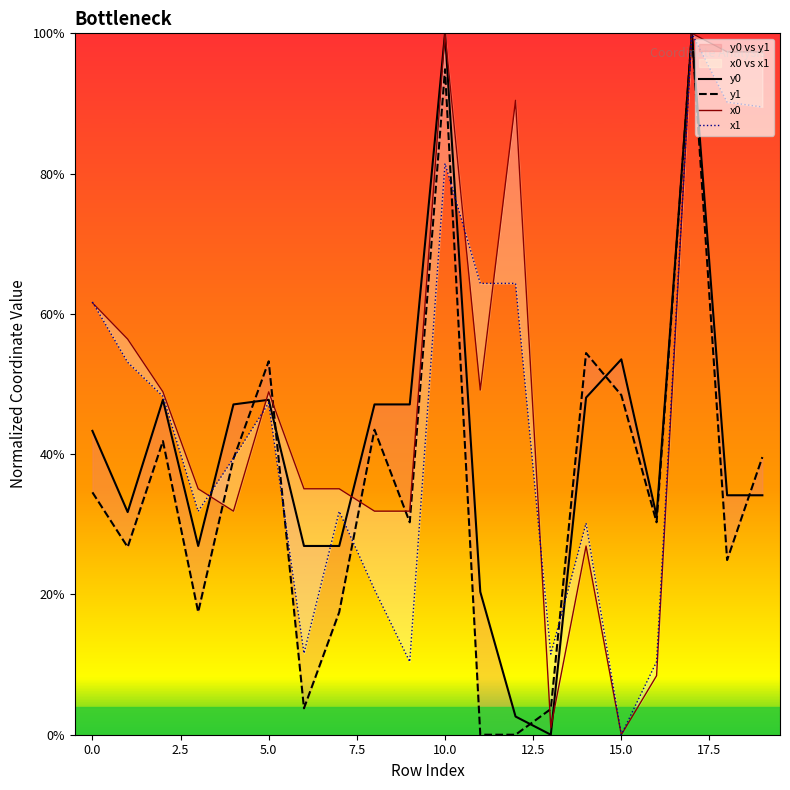

How many distinct data groups are displayed?

4